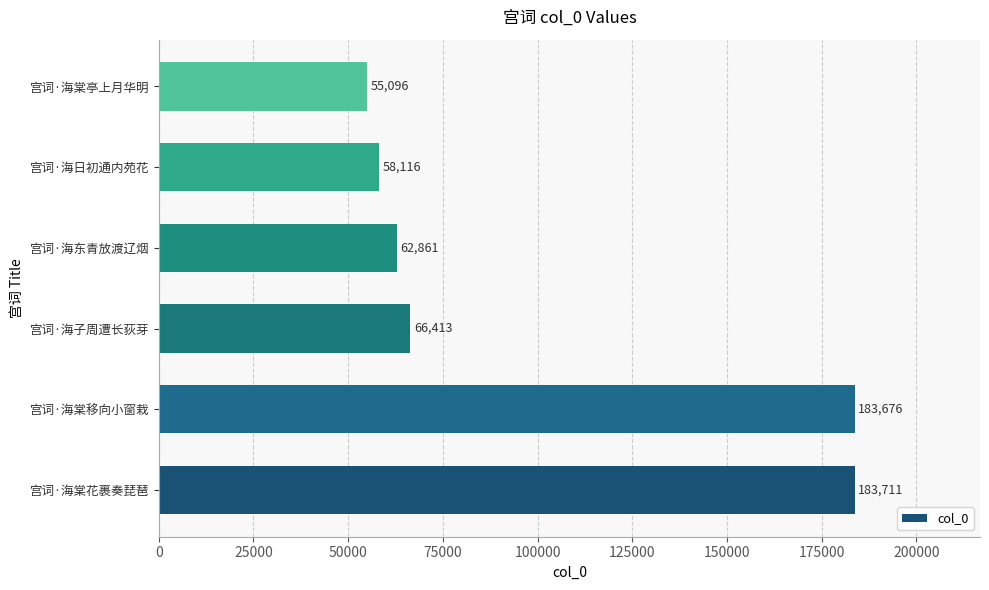

What is the greatest value displayed?

183711